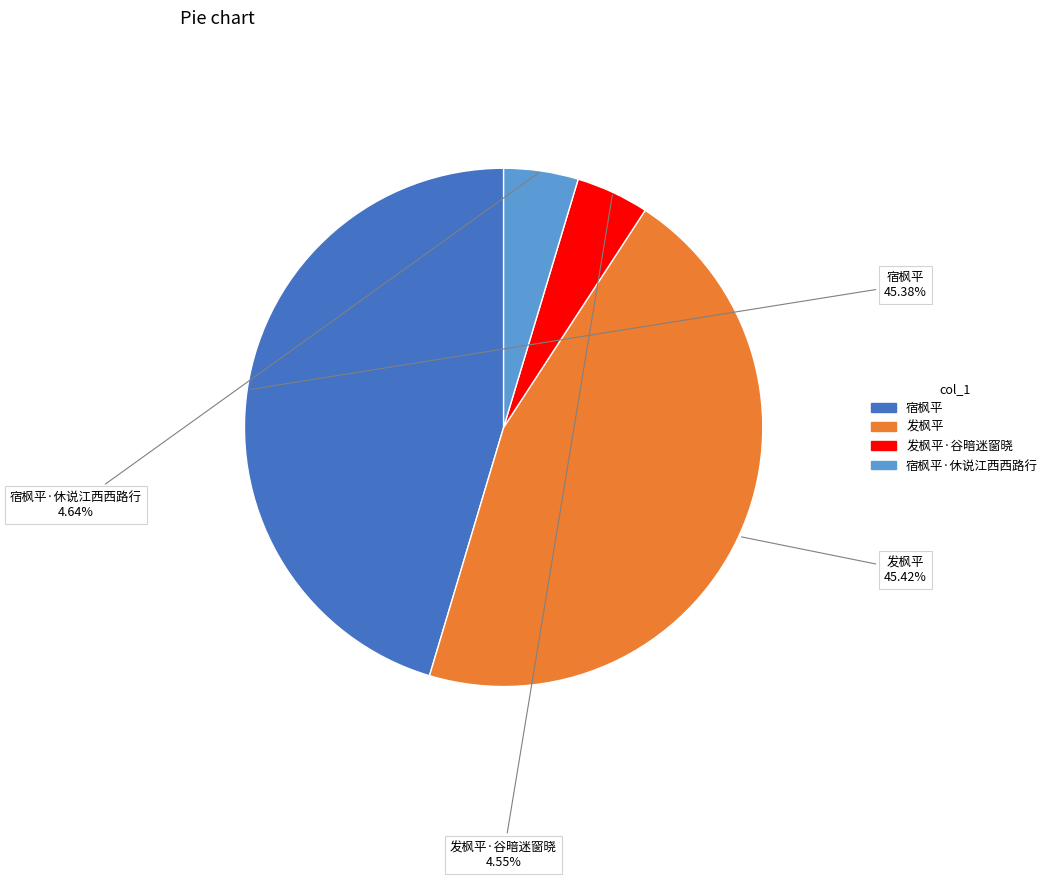

Which has a higher value, 宿枫平·休说江西西路行 or 发枫平?

发枫平